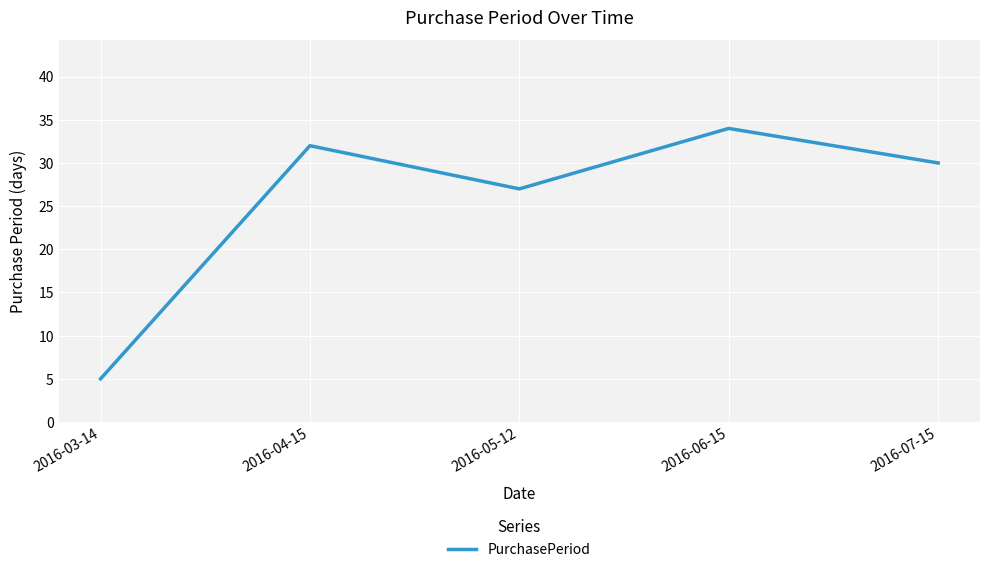

List the labels in order of value, largest first.

2016-06-15, 2016-04-15, 2016-07-15, 2016-05-12, 2016-03-14